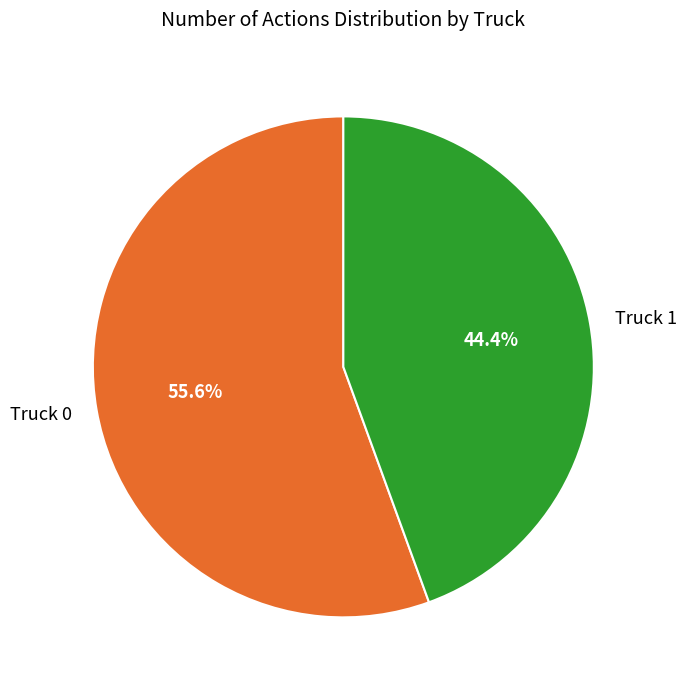

What is the largest slice in the pie chart?

Truck 0